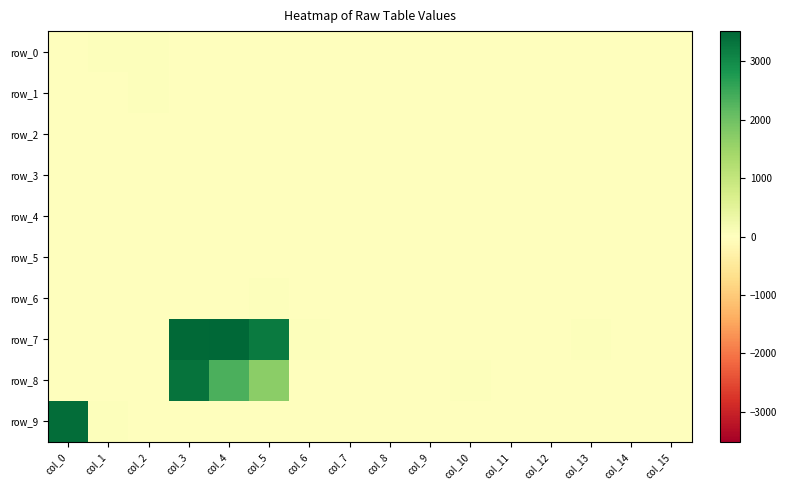

At which label does row_5 reach its peak?

col_4